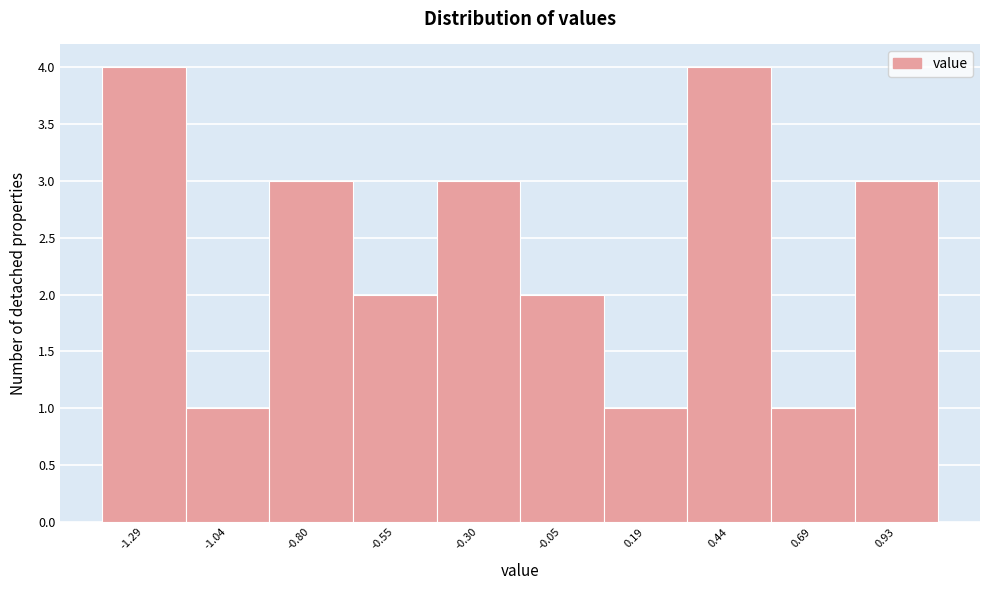

Reading left to right, list every bar in this chart as the range it spans on the x-axis followed by its height. Neither the bar edges nor the heights are printed on the chart, so give them approximately, as read against the axes.

-1.40 to -1.15: 4
-1.15 to -0.90: 1
-0.90 to -0.65: 3
-0.65 to -0.45: 2
-0.45 to -0.20: 3
-0.20 to 0.05: 2
0.05 to 0.30: 1
0.30 to 0.55: 4
0.55 to 0.80: 1
0.80 to 1.05: 3